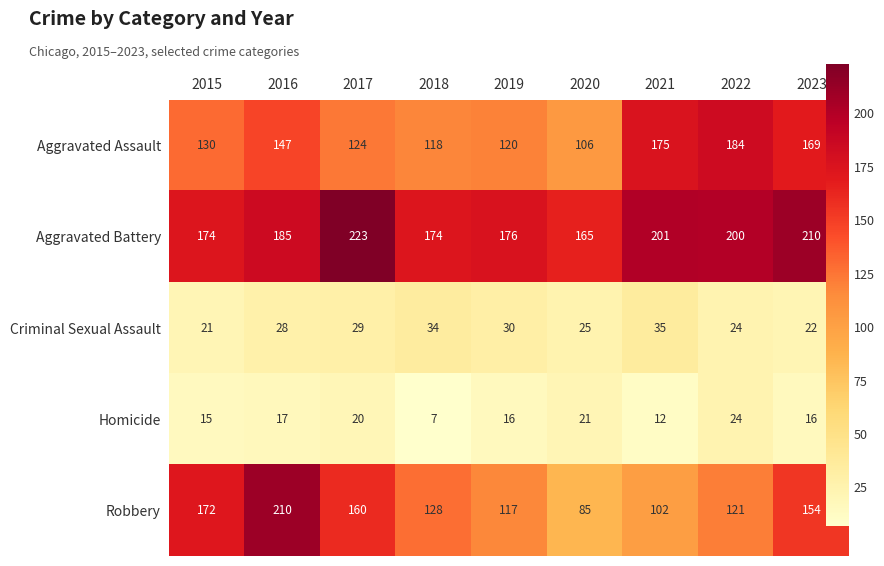

At 2016, list the series in order from smallest to largest.

Homicide, Criminal Sexual Assault, Aggravated Assault, Aggravated Battery, Robbery